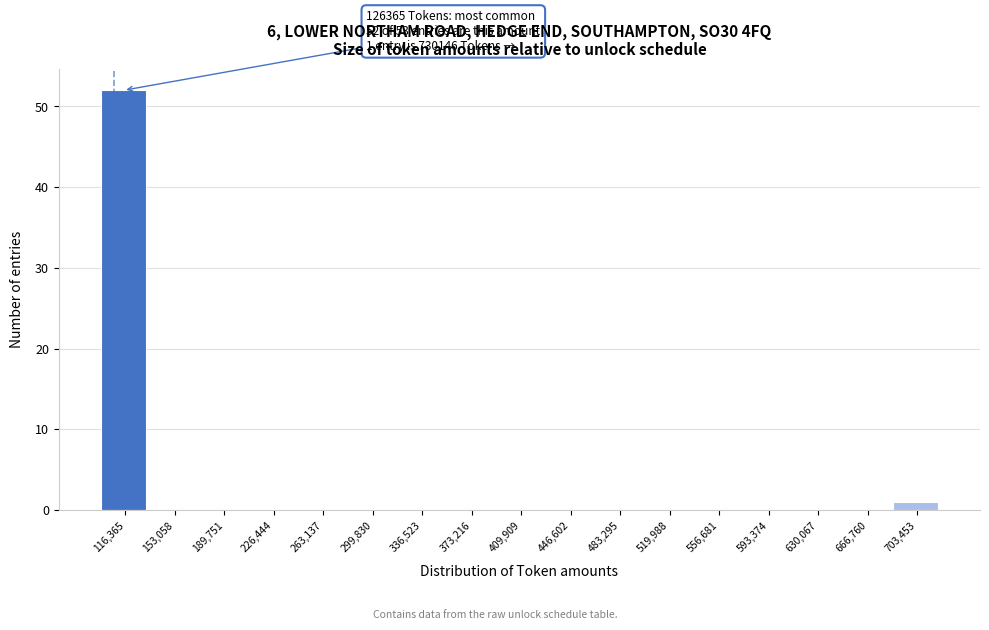

Reading left to right, transcribe all the data shown in this chart.

116,365=52	153,058=0	189,751=0	226,444=0	263,137=0	299,830=0	336,523=0	373,216=0	409,909=0	446,602=0	483,295=0	519,988=0	556,681=0	593,374=0	630,067=0	666,760=0	703,453=1